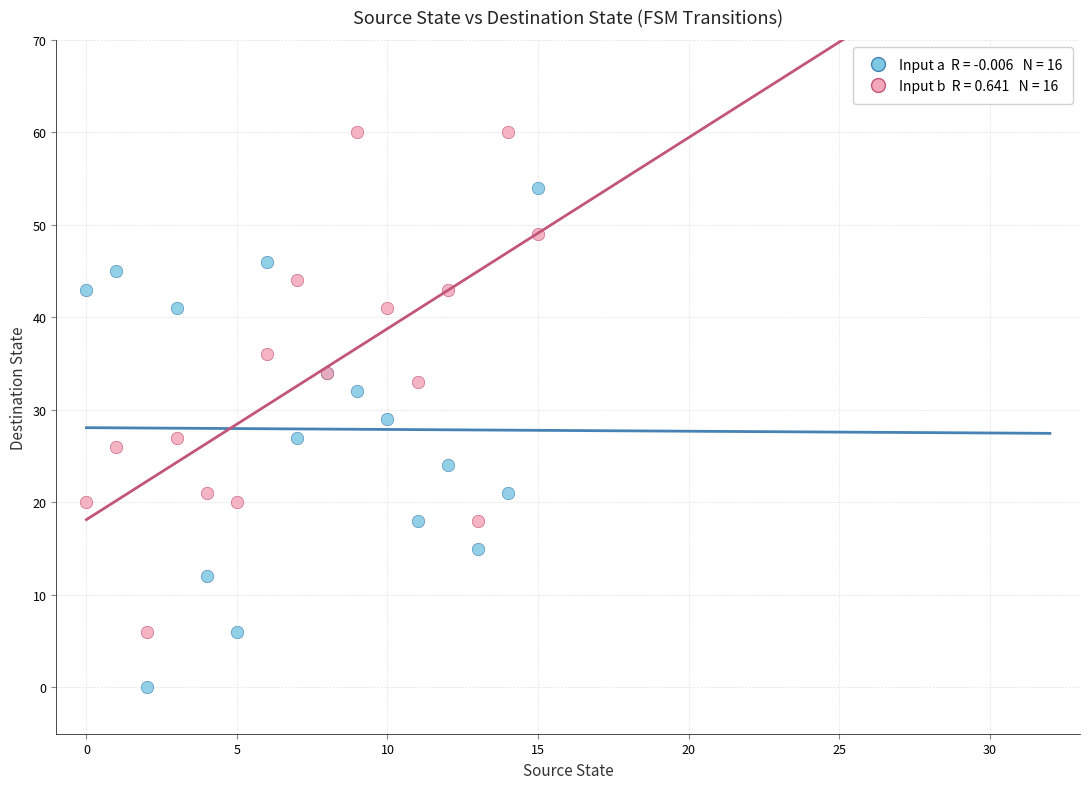

Across all series, what Y value is closest to 30?

29